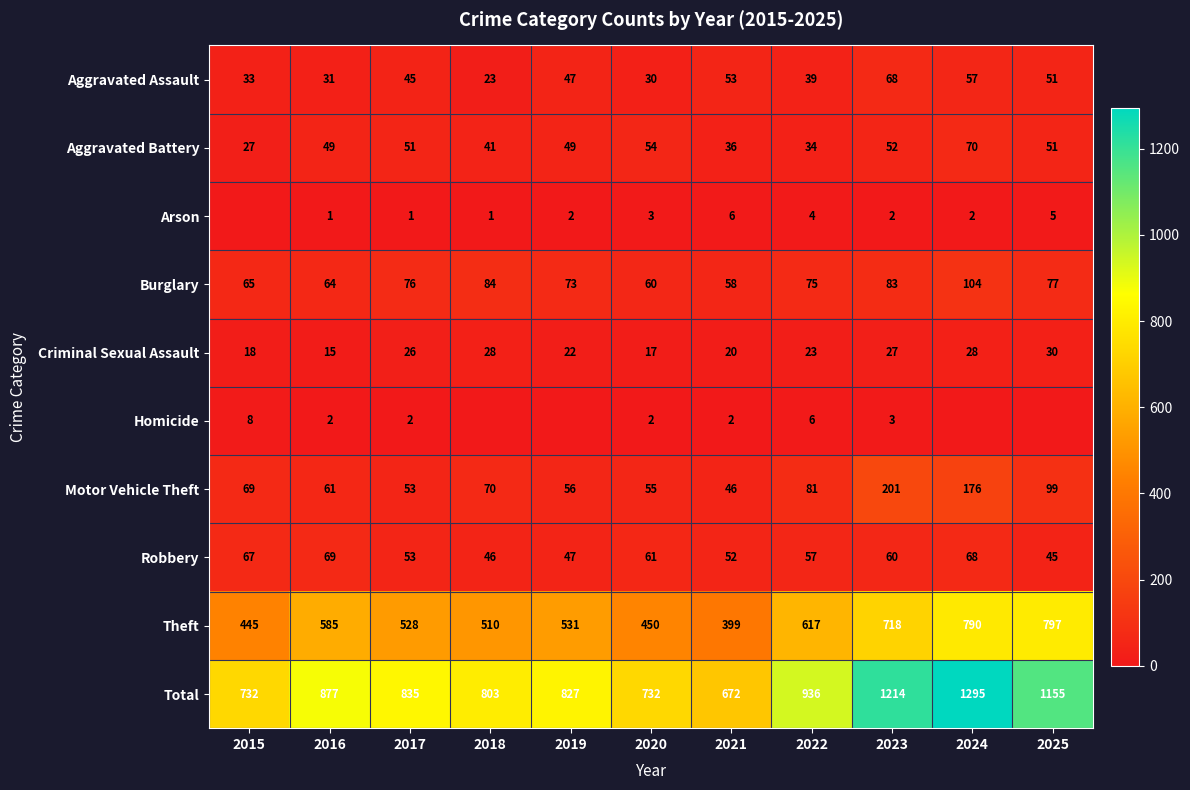

Where is Motor Vehicle Theft nearest to the value 123?

2025